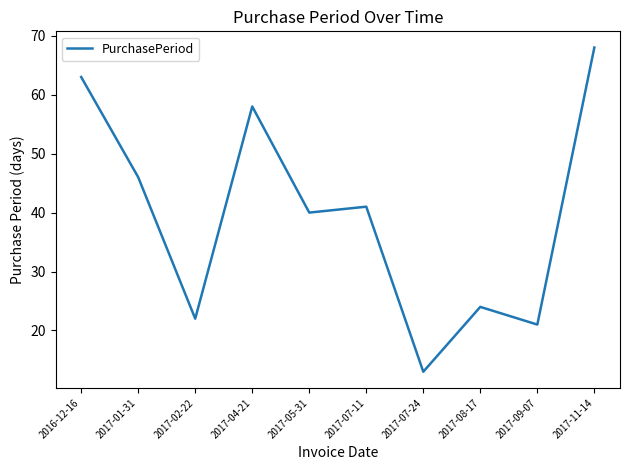

What is the minimum value shown in the chart?

13